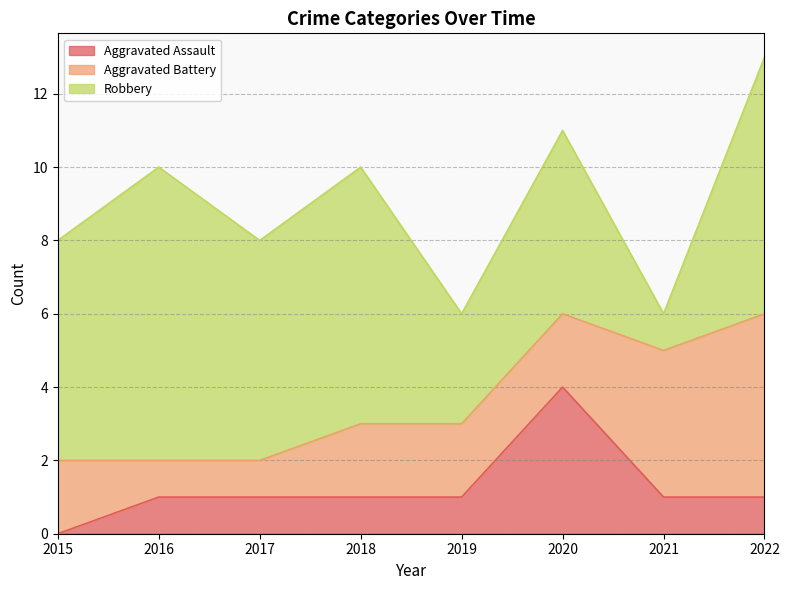

Rank the series by their maximum value, from lowest to highest.

Aggravated Assault, Aggravated Battery, Robbery